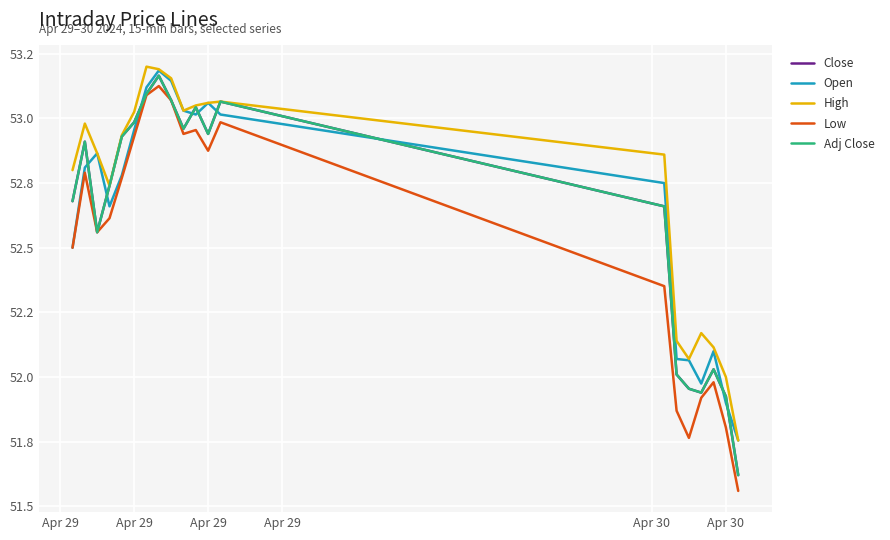

Does the chart display data point markers on the line(s)?

No